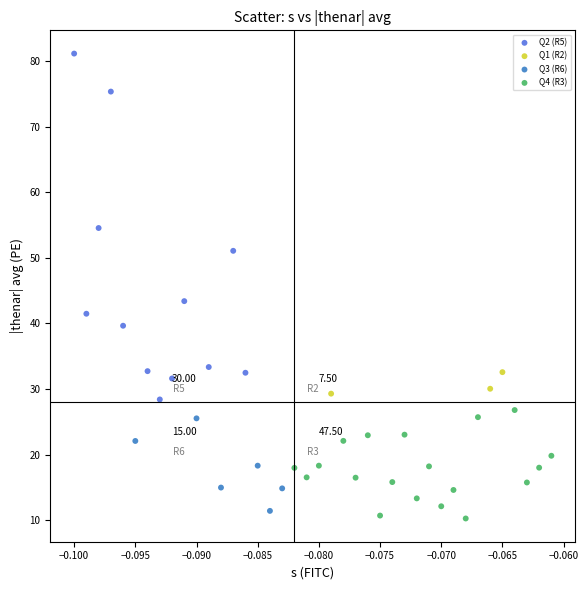

What are all the series names shown in the legend?

Q2 (R5), Q1 (R2), Q3 (R6), Q4 (R3)